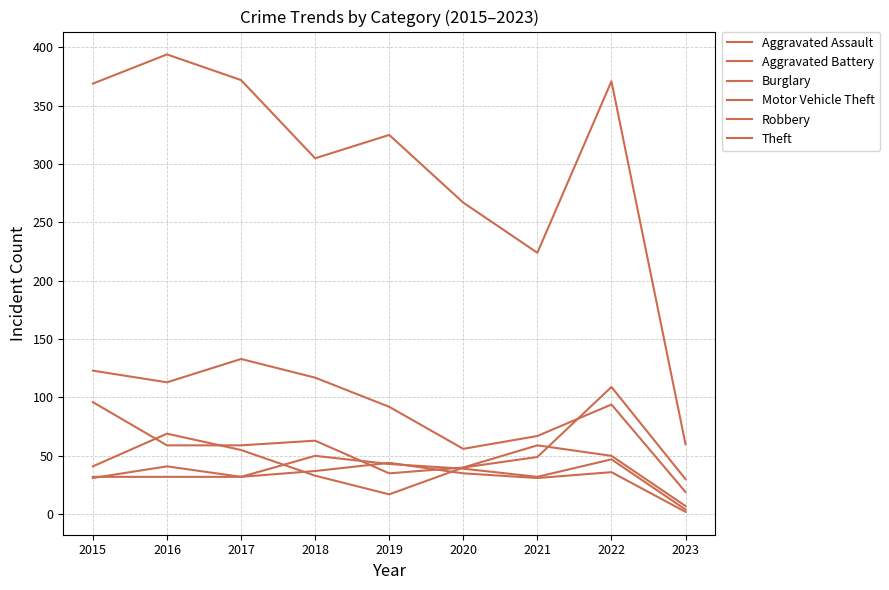

In Robbery, how many points are lower than both neighbors (excluding endpoints)?

1